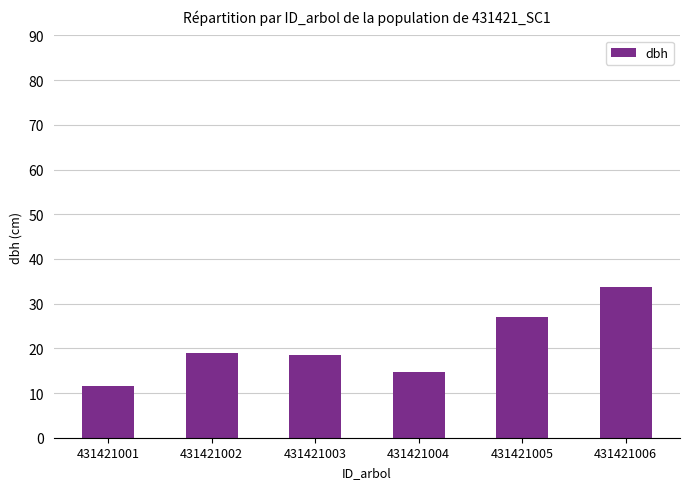

What is the difference between the second highest and minimum values?

15.5